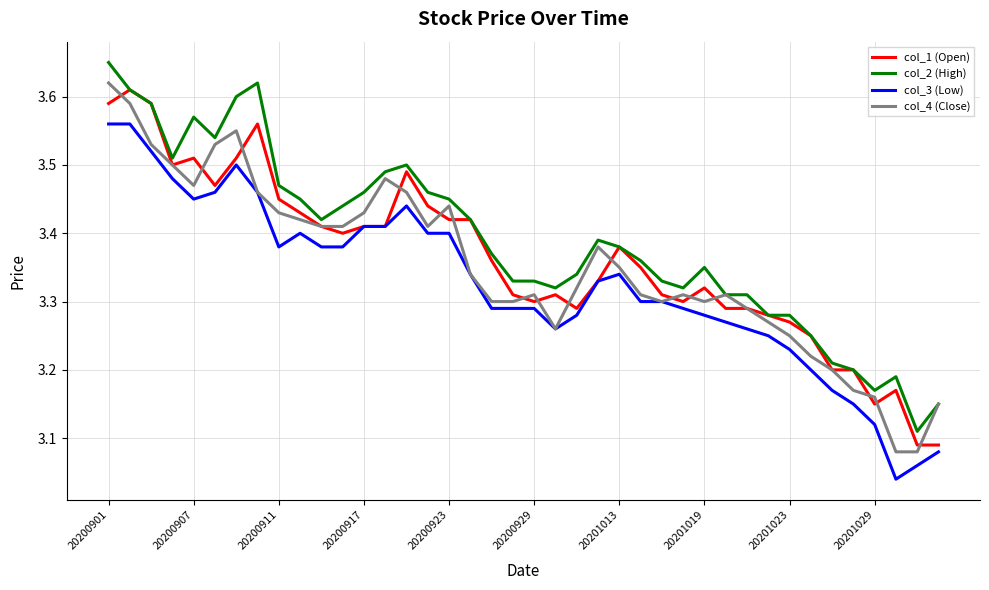

What is the difference between the maximum and second lowest values in the col_3 (Low) series?

0.5